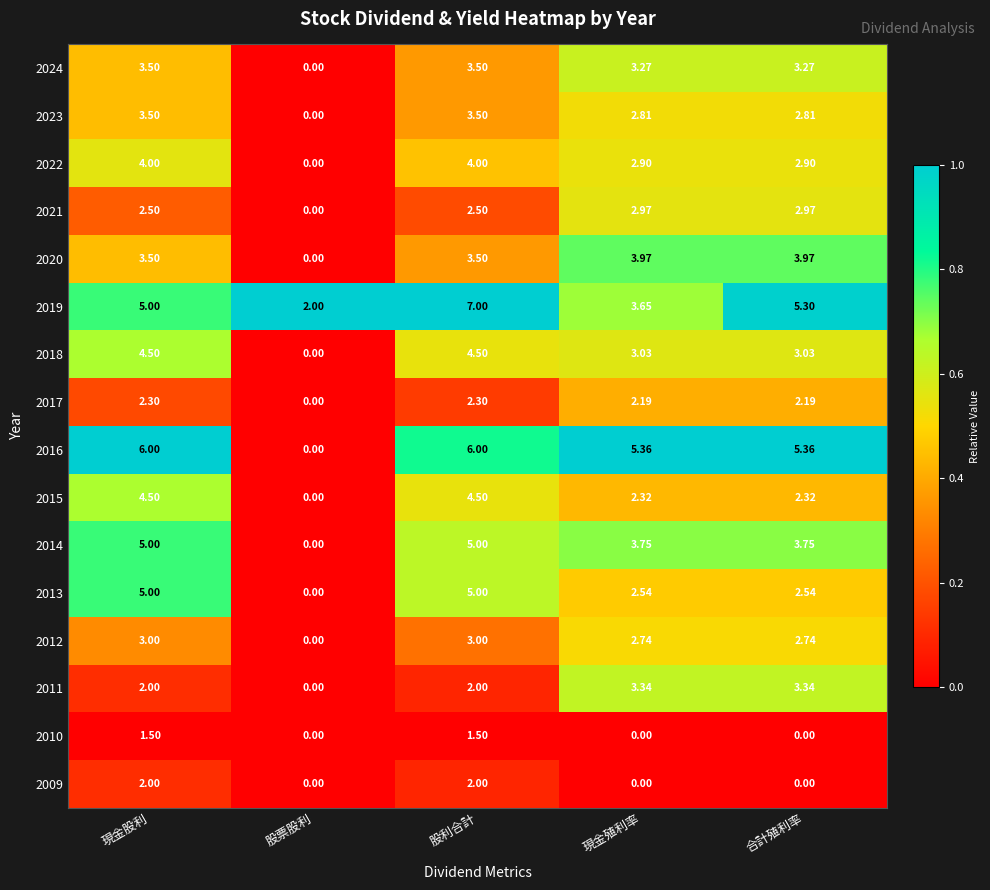

Which category has the lowest value in the 2016 series?

股票股利